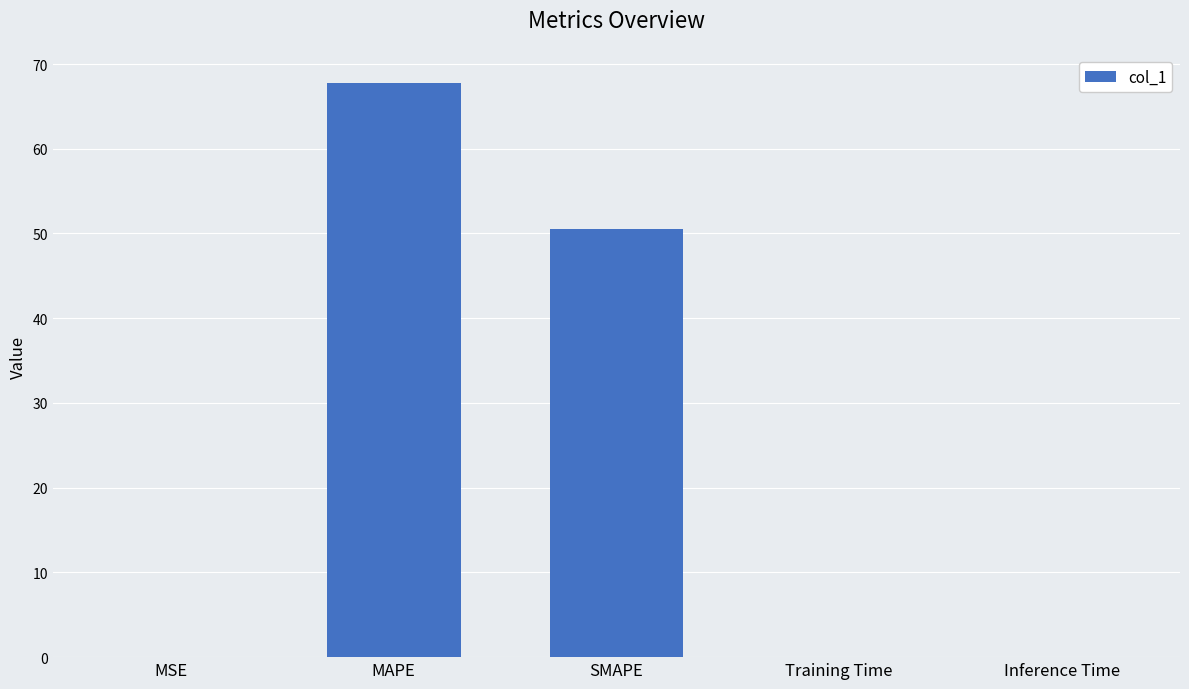

Which has a higher value, MSE or SMAPE?

SMAPE